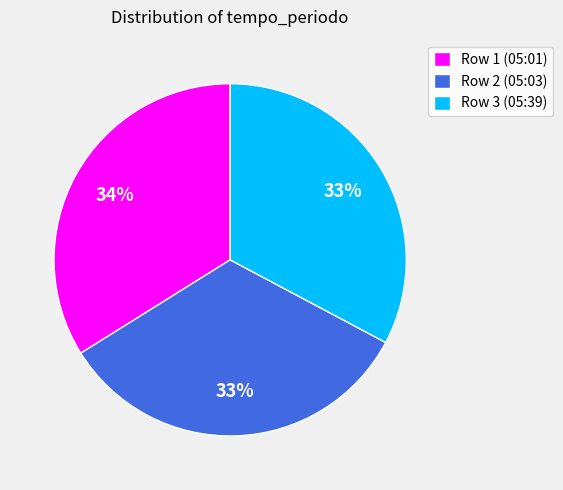

Is there a majority slice in this chart?

No